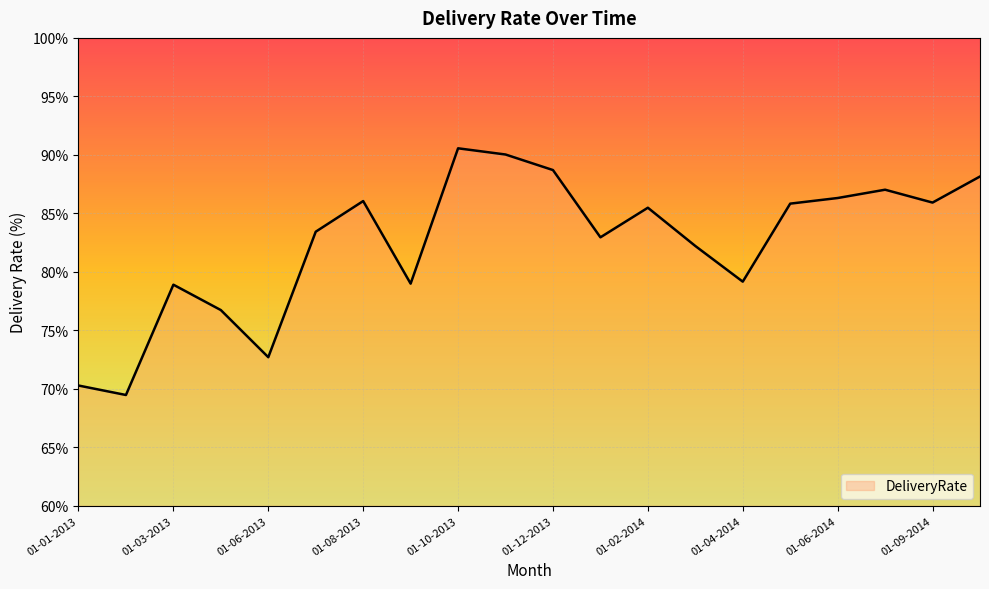

What is the greatest value displayed?

90.6